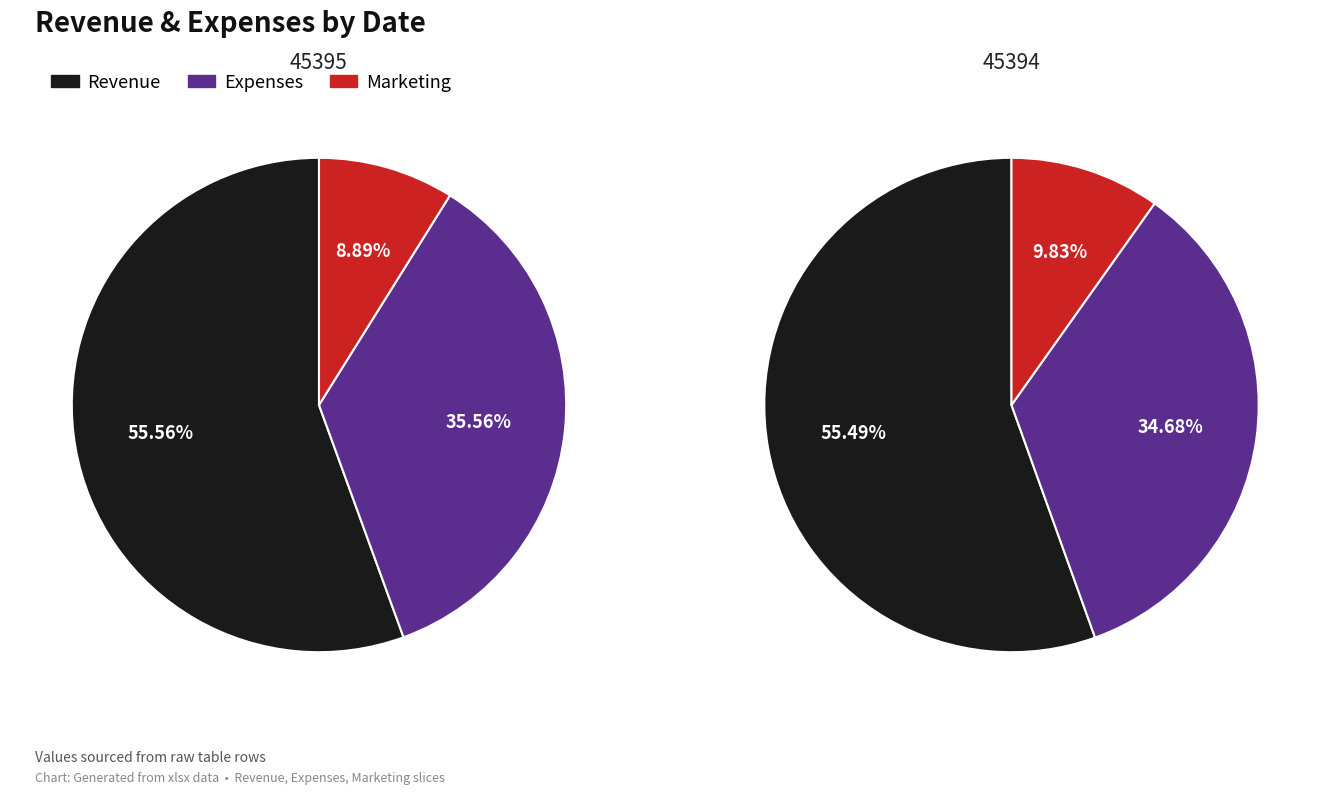

To the nearest percent, what portion does 45395 represent?

48%